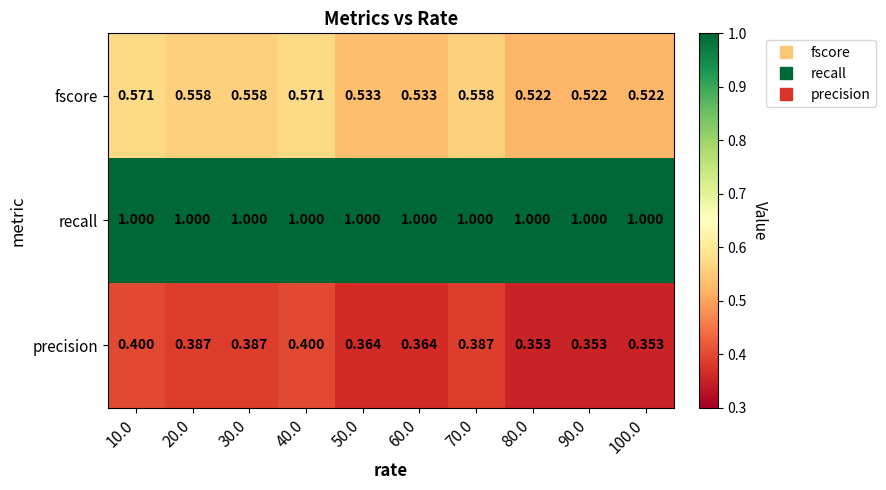

Rank the series by their average value, from highest to lowest.

recall, fscore, precision